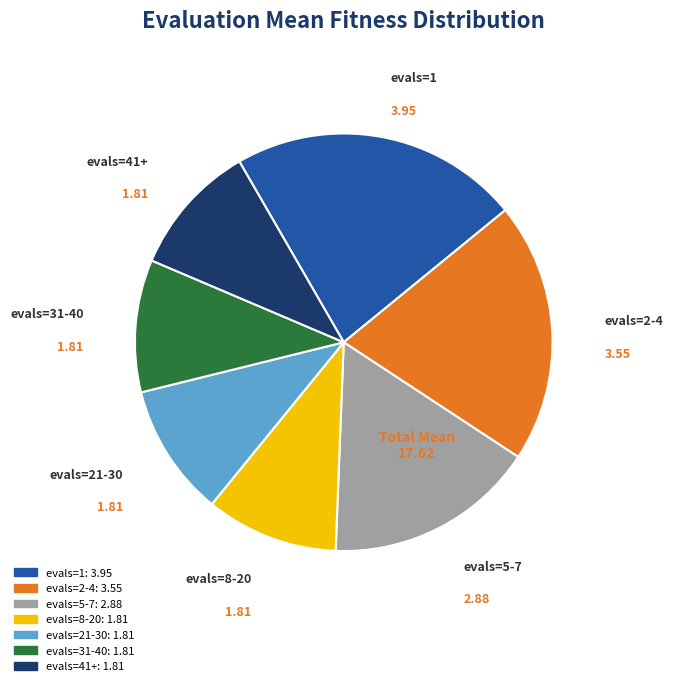

Approximately how many times larger is the value at evals=31-40 compared to evals=41+?

1.0